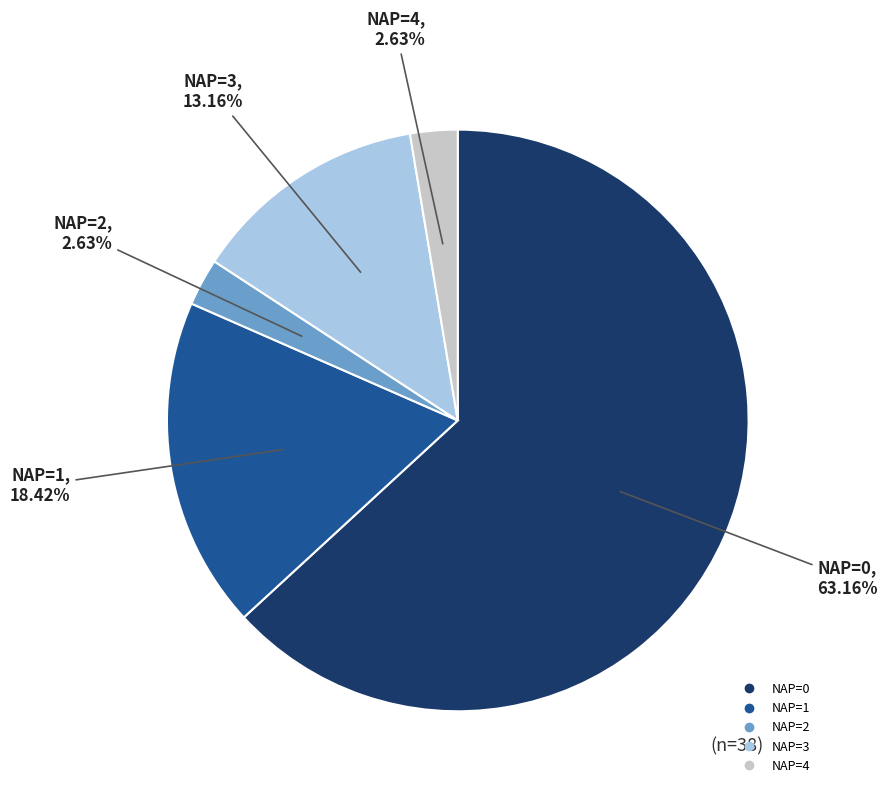

Is there a majority slice in this chart?

Yes